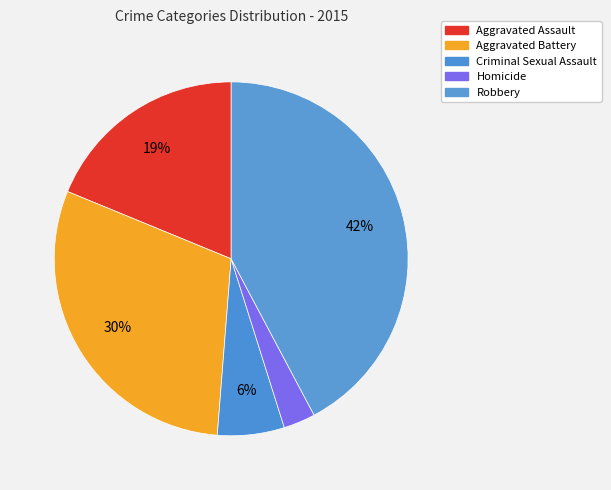

Approximately how many times larger is the value at Robbery compared to Aggravated Assault?

2.2